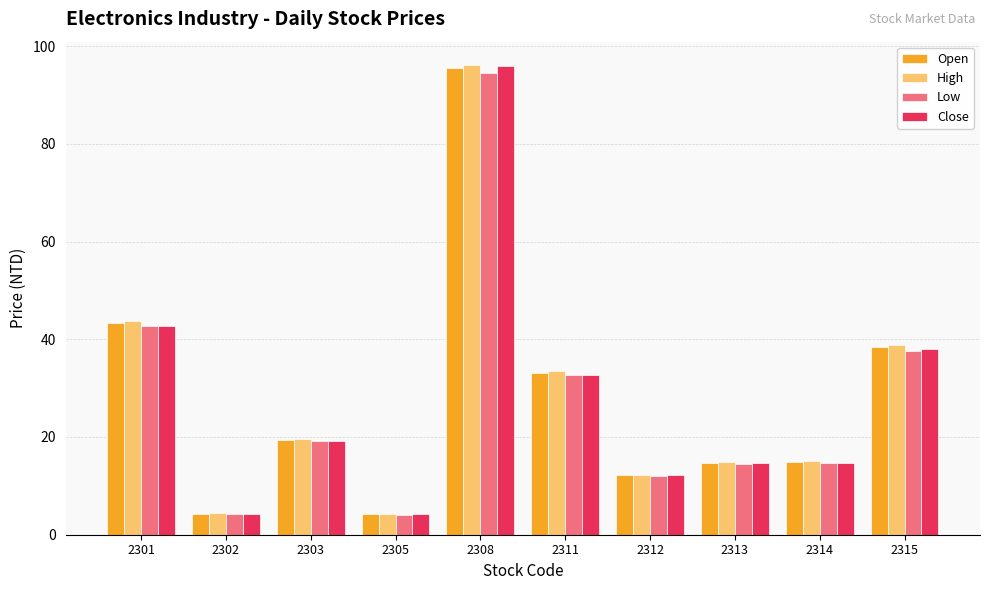

What is the approximate value of Low at 2314?

14.8